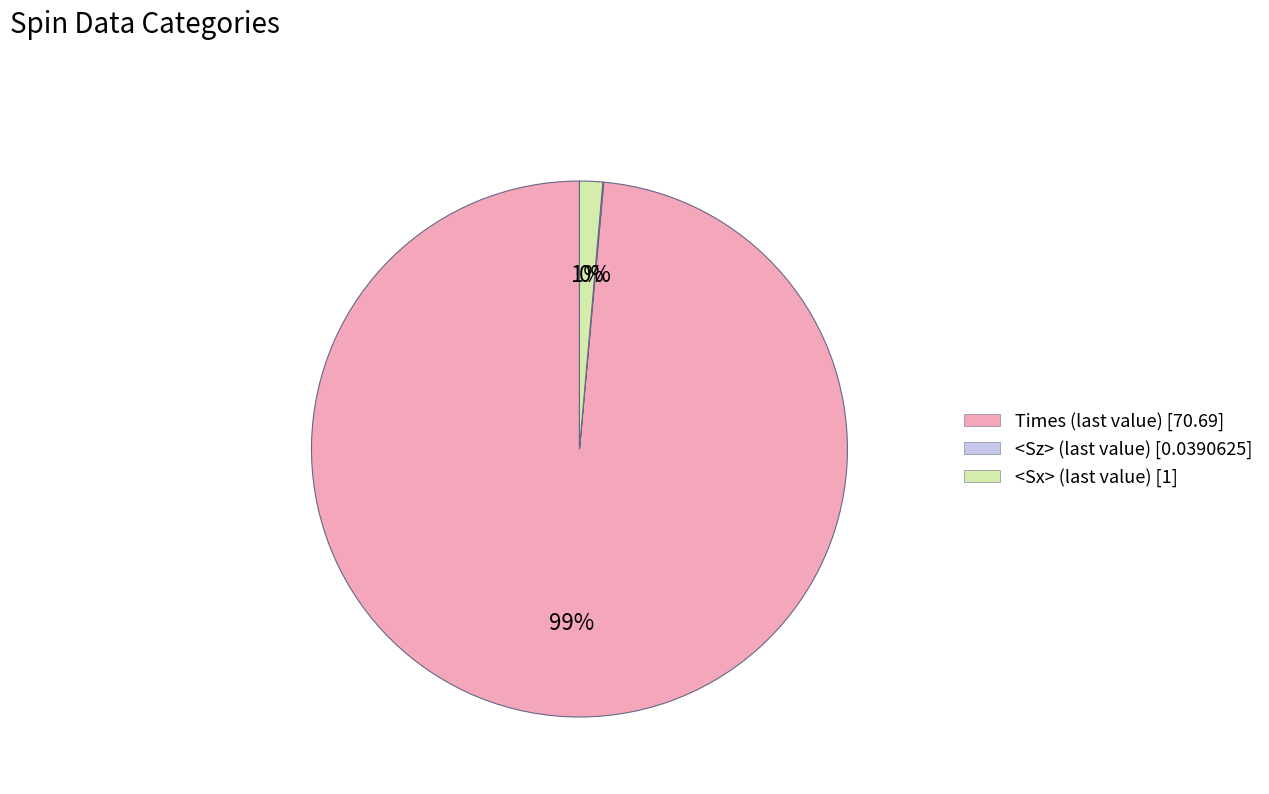

Is there a majority slice in this chart?

Yes